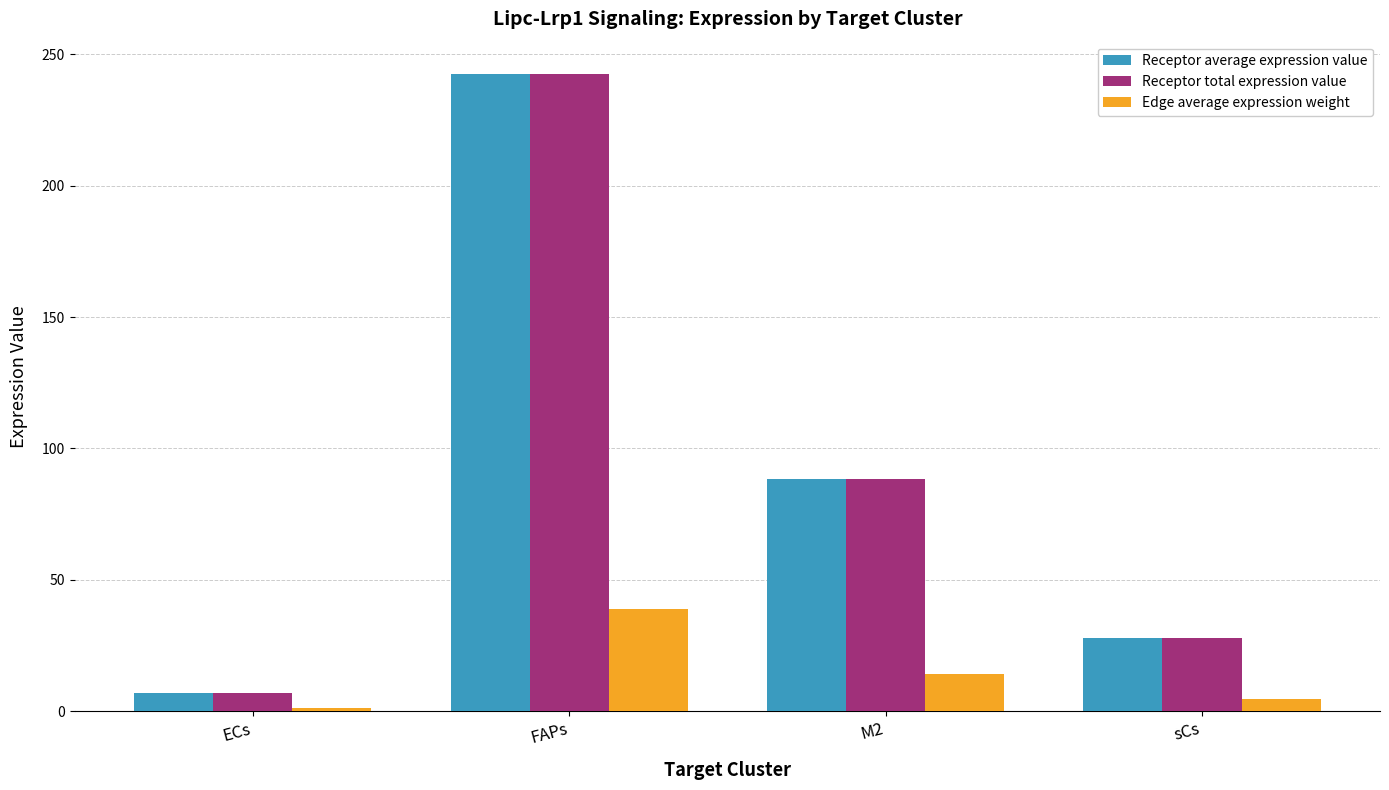

The Edge average expression weight series shows 38.9 at FAPs. True or false?

True